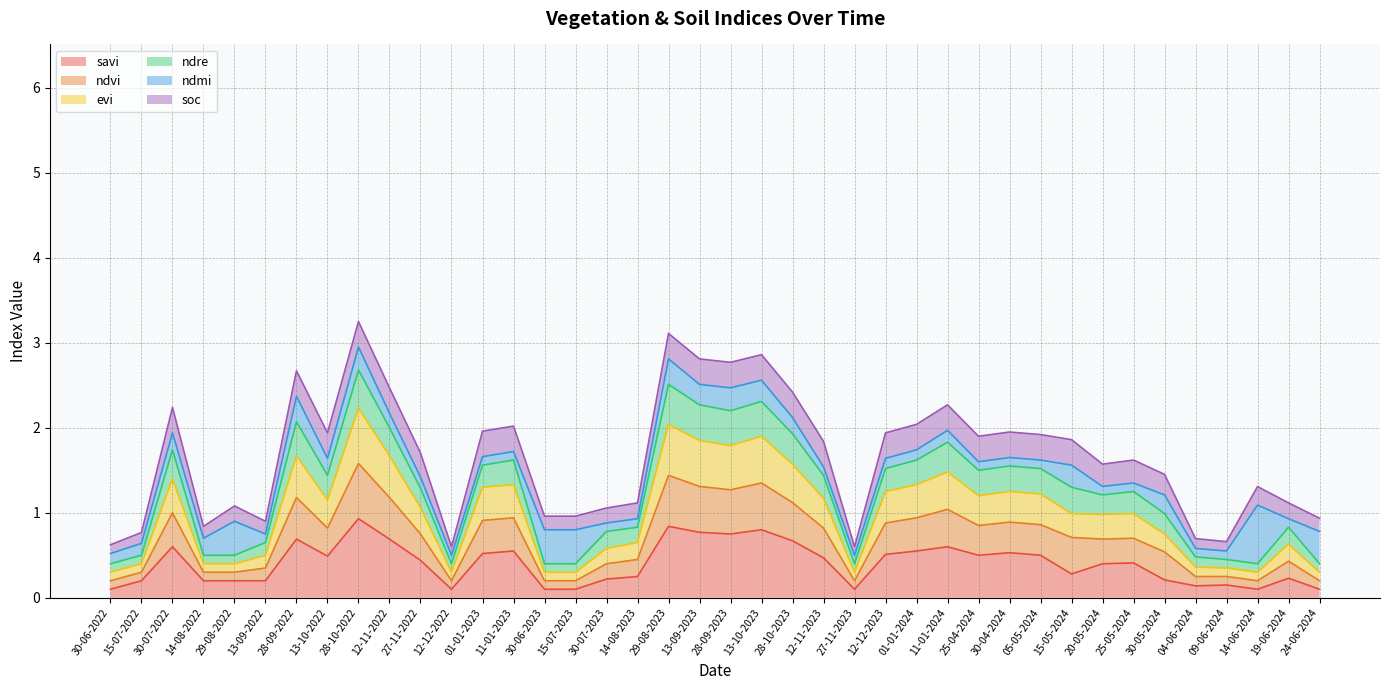

At which label does evi reach its peak?

28-10-2022